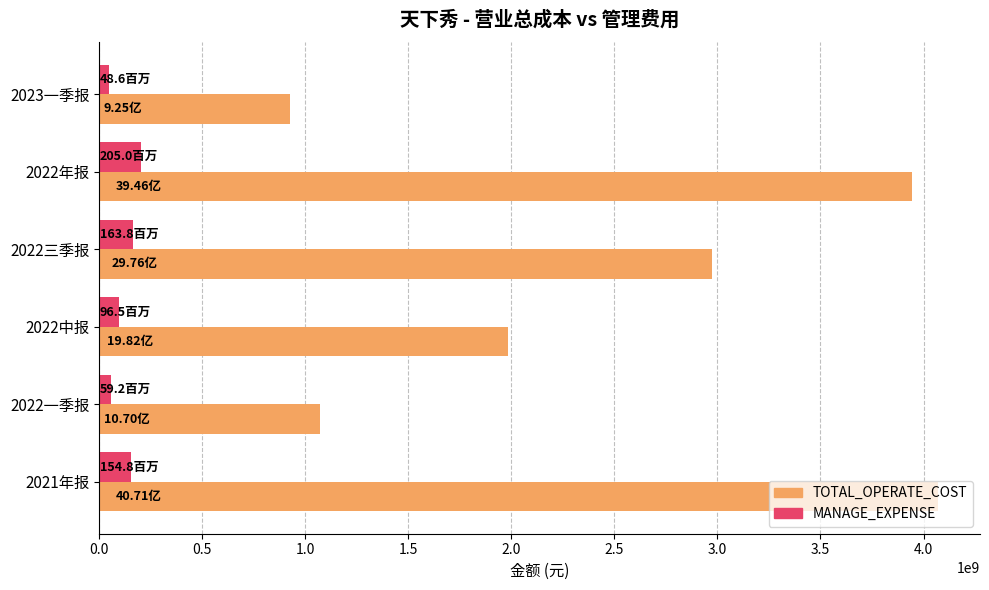

Between 2022一季报 and 2021年报, which series saw the biggest shift?

TOTAL_OPERATE_COST